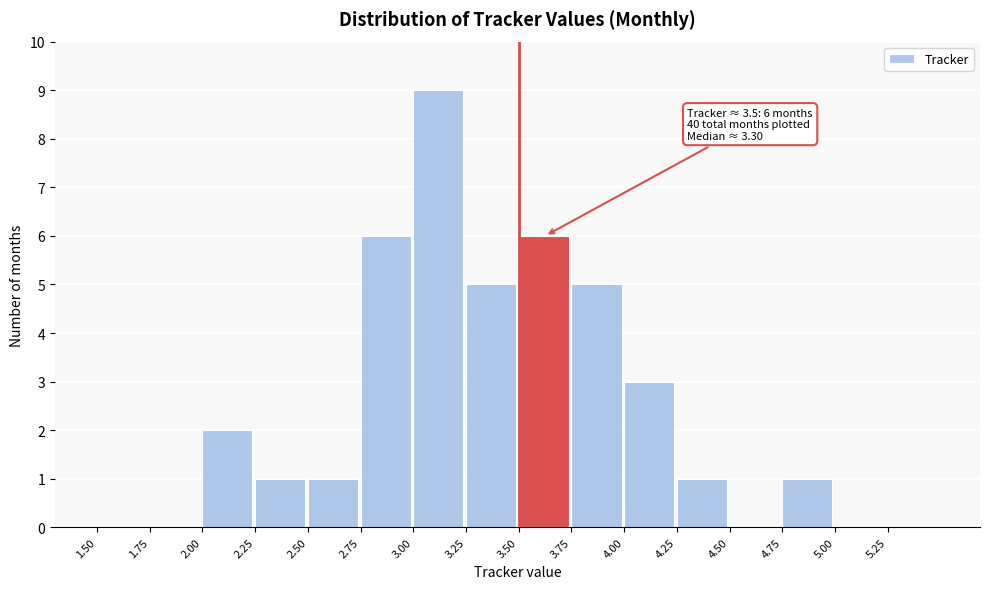

Which range on the x-axis has the tallest bar?

3.00 to 3.25